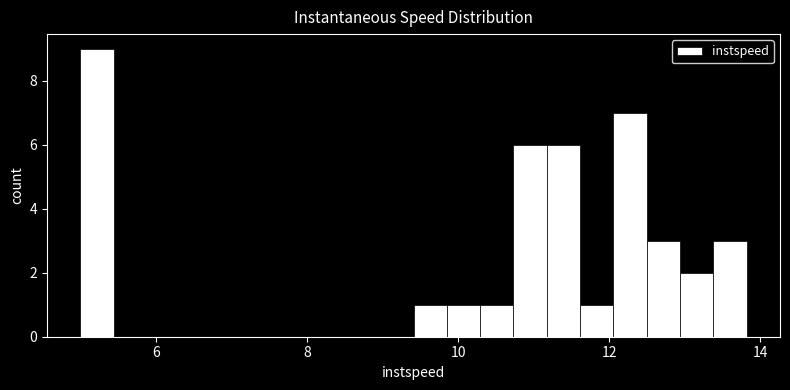

Around what value on the x-axis is the tallest bar? Give the approximate position of its centre, as read against the axis.

5.2